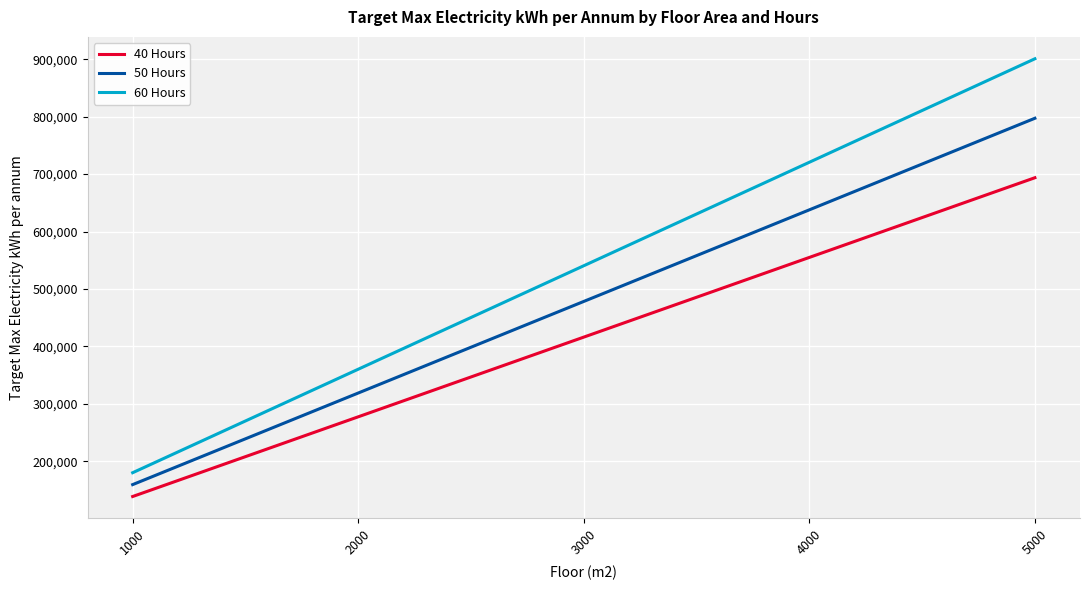

Rank the series by their maximum value, from highest to lowest.

60 Hours, 50 Hours, 40 Hours